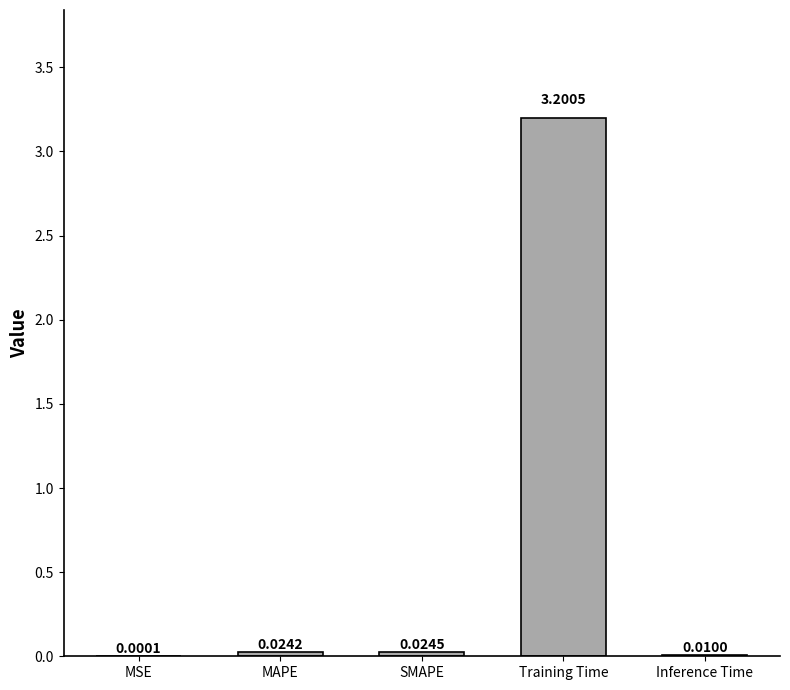

Are the bars grouped side by side (vs. stacked)?

No